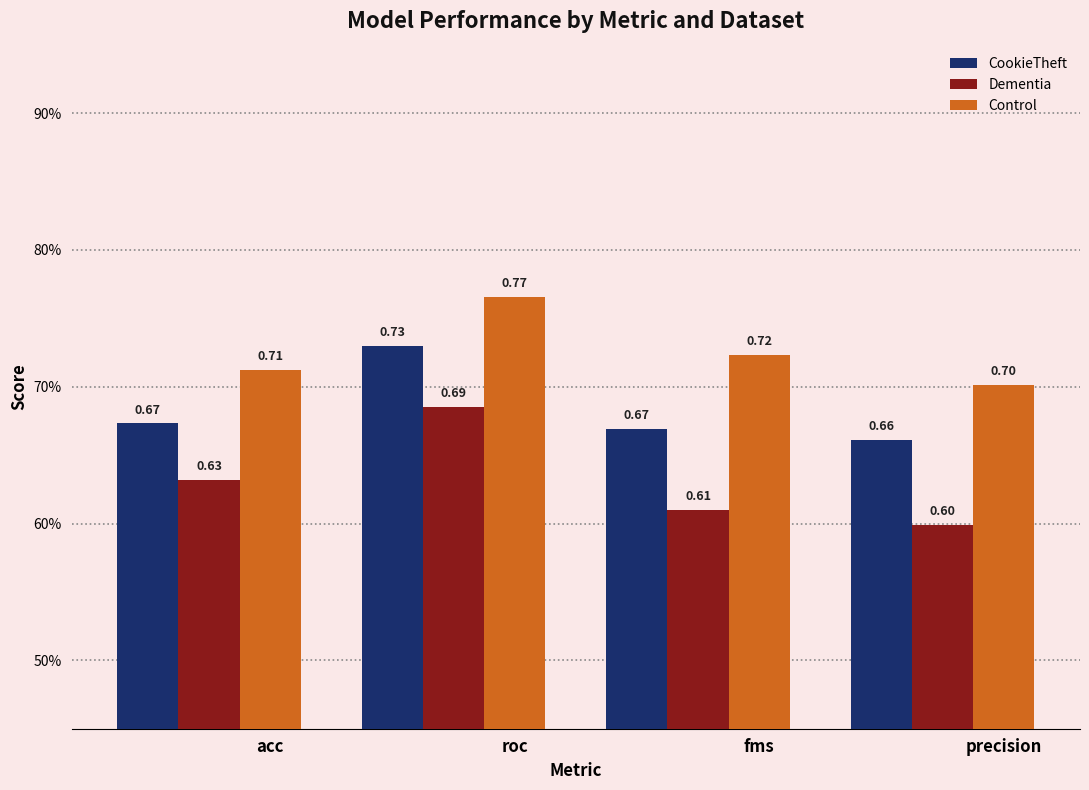

Rank the series by their average value, from lowest to highest.

Dementia, CookieTheft, Control